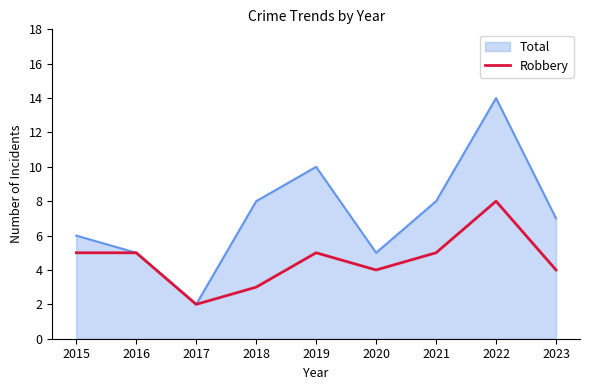

Reading left to right, what are all the values shown in this chart?

Total: 6	5	2	8	10	5	8	14	7
Robbery: 5	5	2	3	5	4	5	8	4